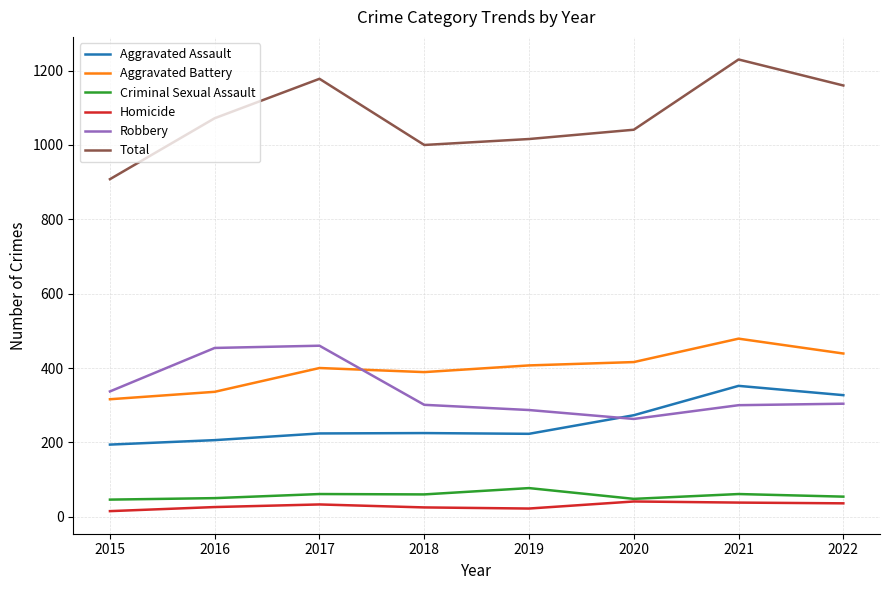

True or false: Aggravated Assault and Aggravated Battery intersect in this chart.

False